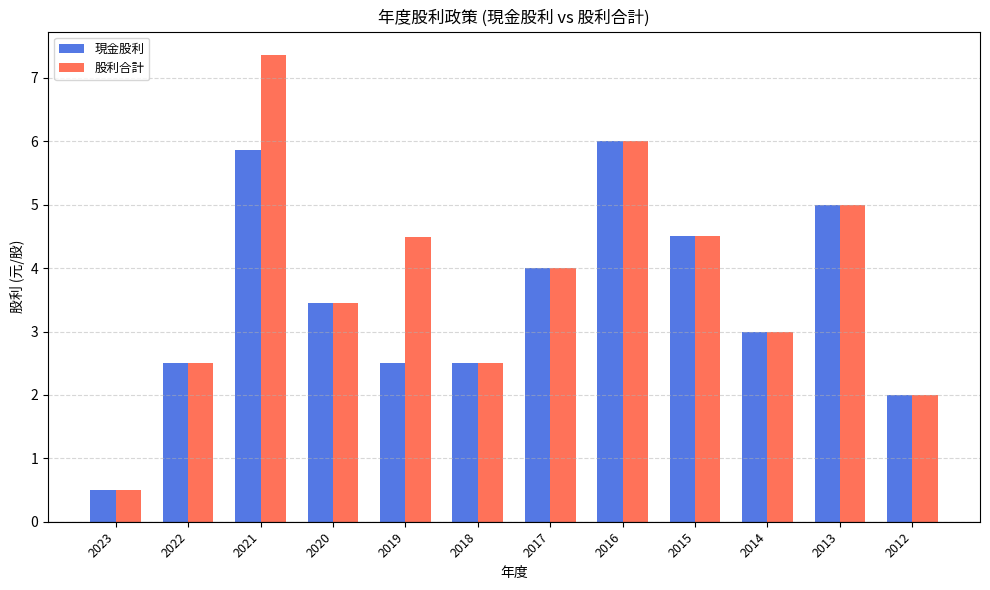

Which series has the largest range (max minus min)?

股利合計